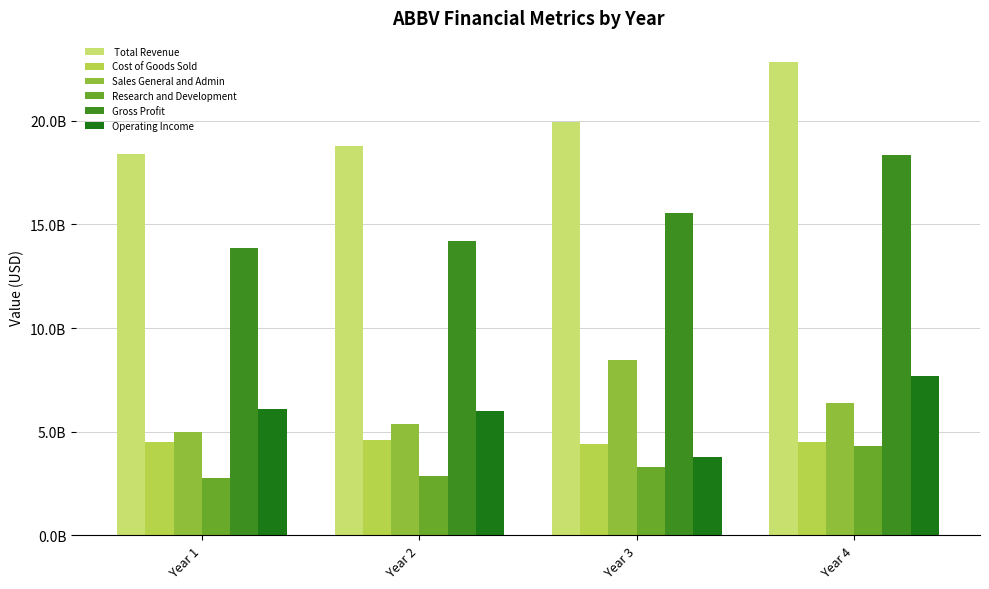

Where is Sales_General_and_Admin nearest to the value 6731500000?

Year 4